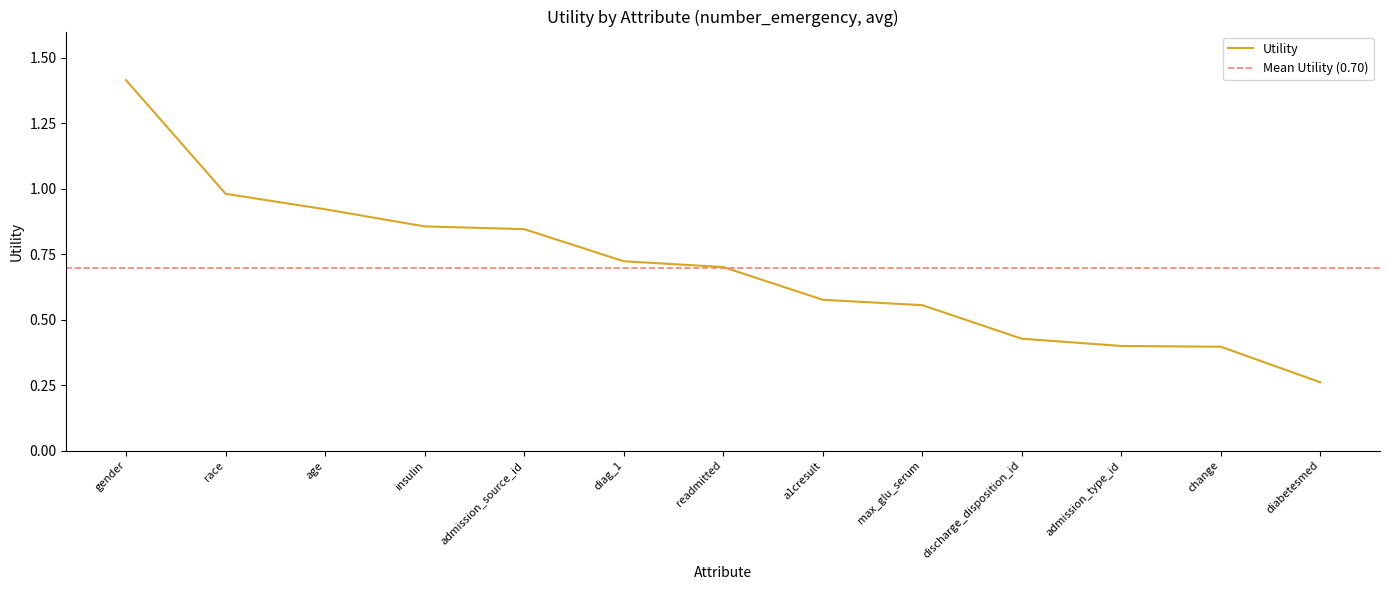

How many data points does each series have?

13